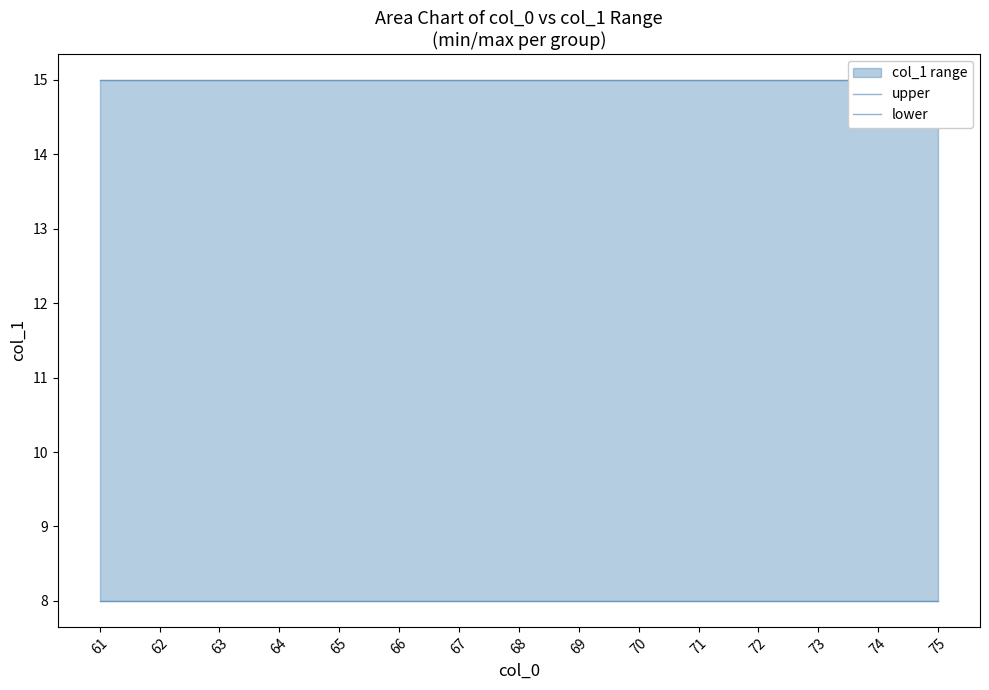

Reading right to left, extract all data points from this chart.

upper: 75=15	74=15	73=15	72=15	71=15	70=15	69=15	68=15	67=15	66=15	65=15	64=15	63=15	62=15	61=15
lower: 75=8	74=8	73=8	72=8	71=8	70=8	69=8	68=8	67=8	66=8	65=8	64=8	63=8	62=8	61=8